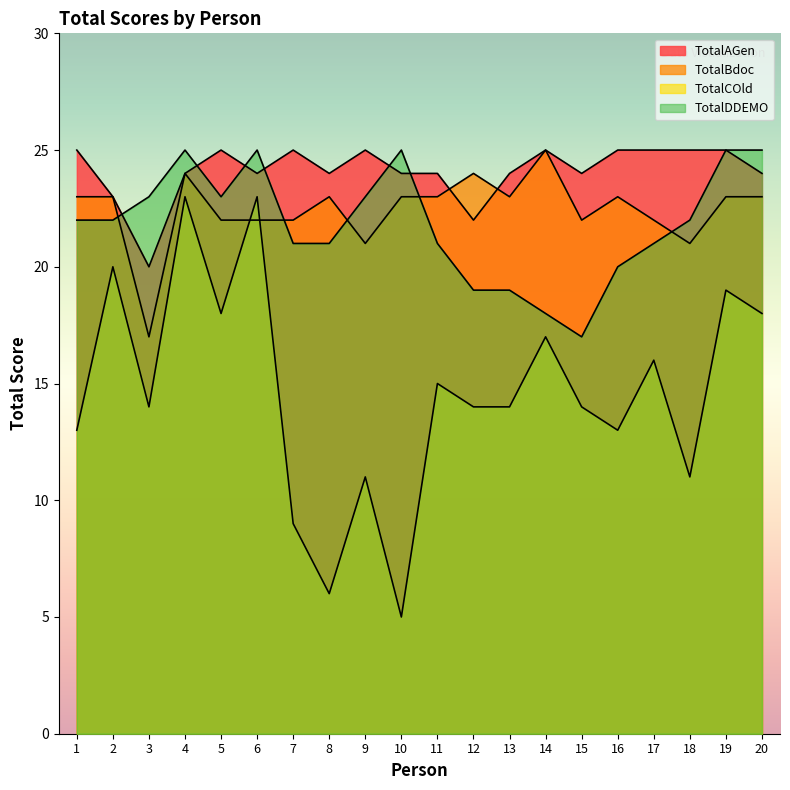

Where do TotalBdoc and TotalCOld first cross each other?

5 and 6